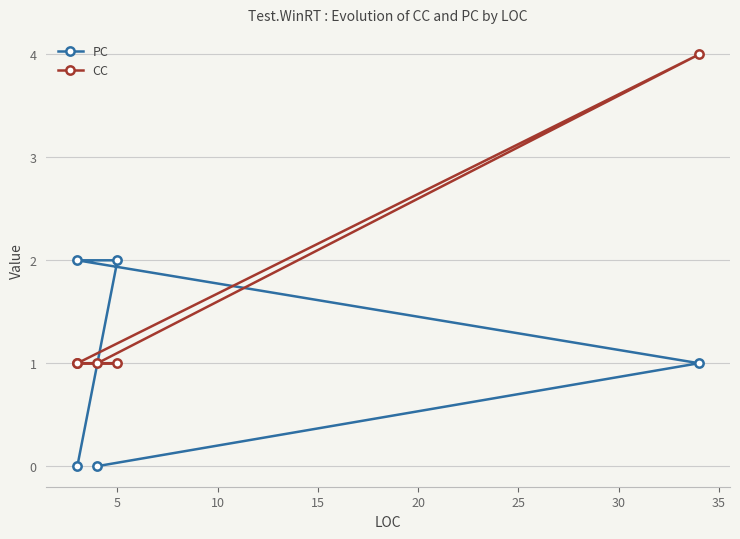

How many lines are shown in the chart?

2